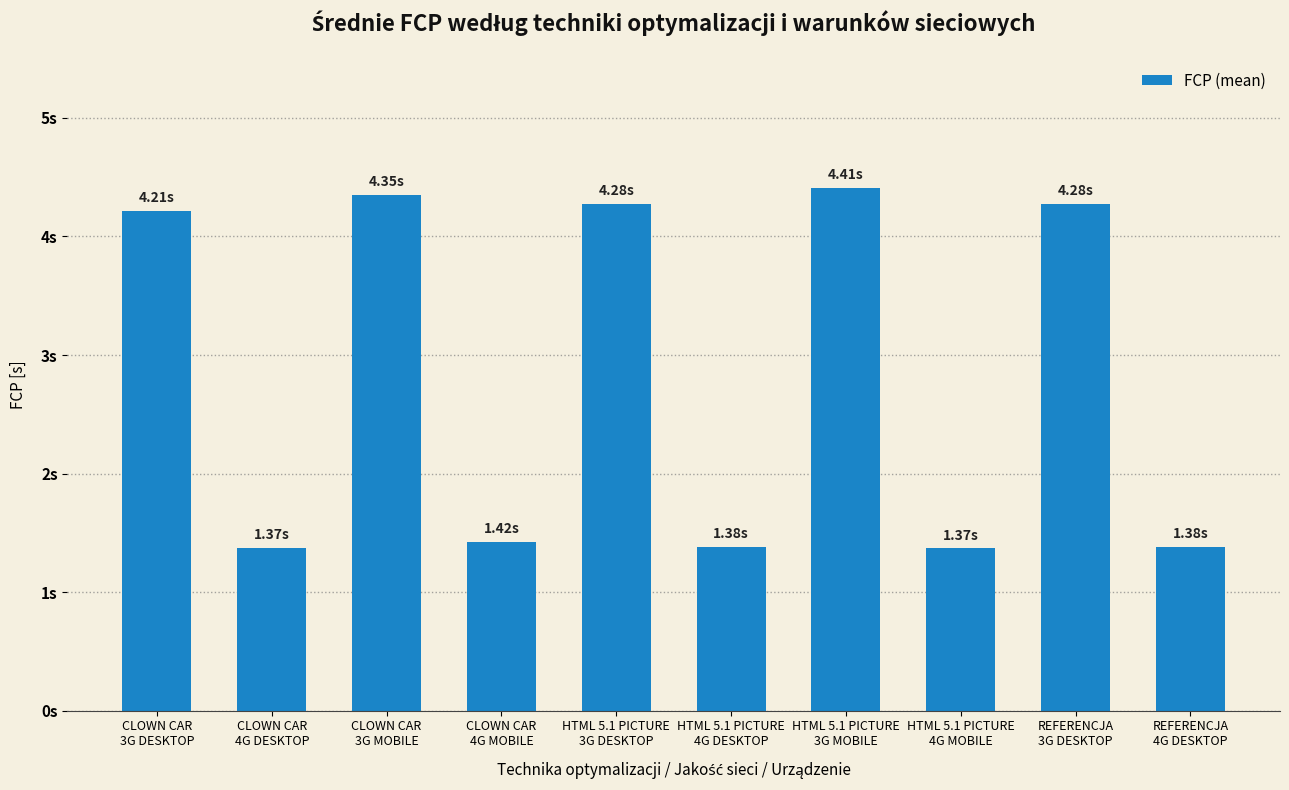

What is the difference between the values at HTML 5.1 PICTURE
4G MOBILE and HTML 5.1 PICTURE
3G MOBILE?

3.0